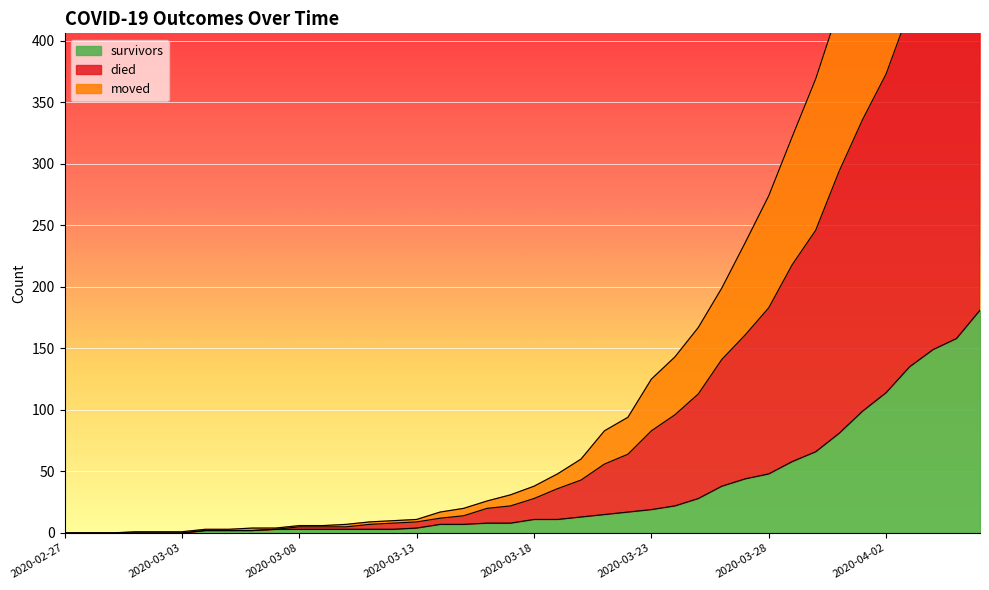

What are all the series names shown in the legend?

survivors, died, moved